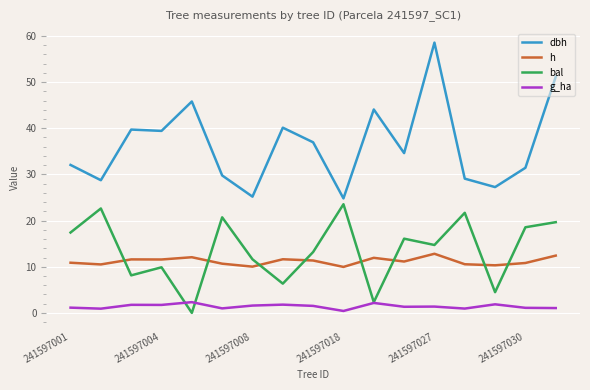

True or false: g_ha and h cross at least once.

False